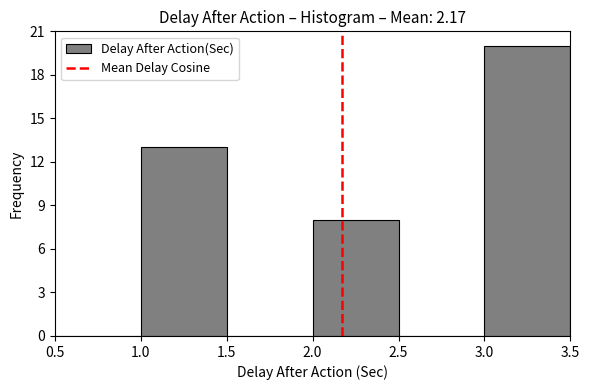

How tall is the bar that spans 2.0 to 2.5 on the x-axis? The values are not printed on the chart, so give them approximately, as read against the axis.

8